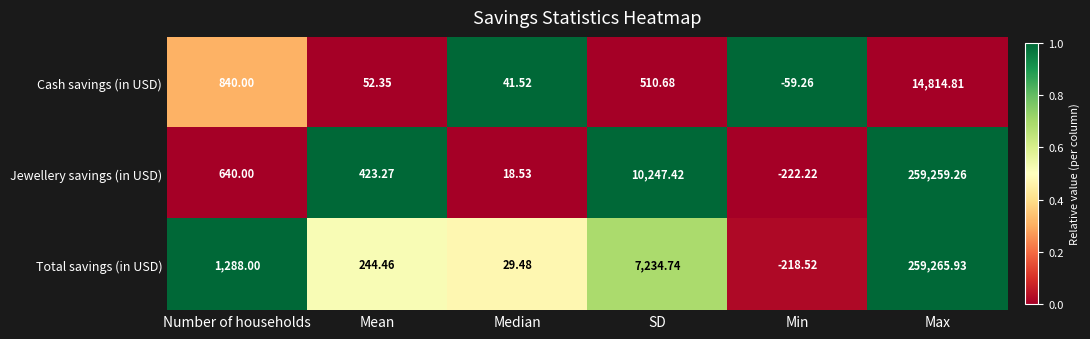

List the series in order of their peak value, lowest first.

Cash savings (in USD), Jewellery savings (in USD), Total savings (in USD)